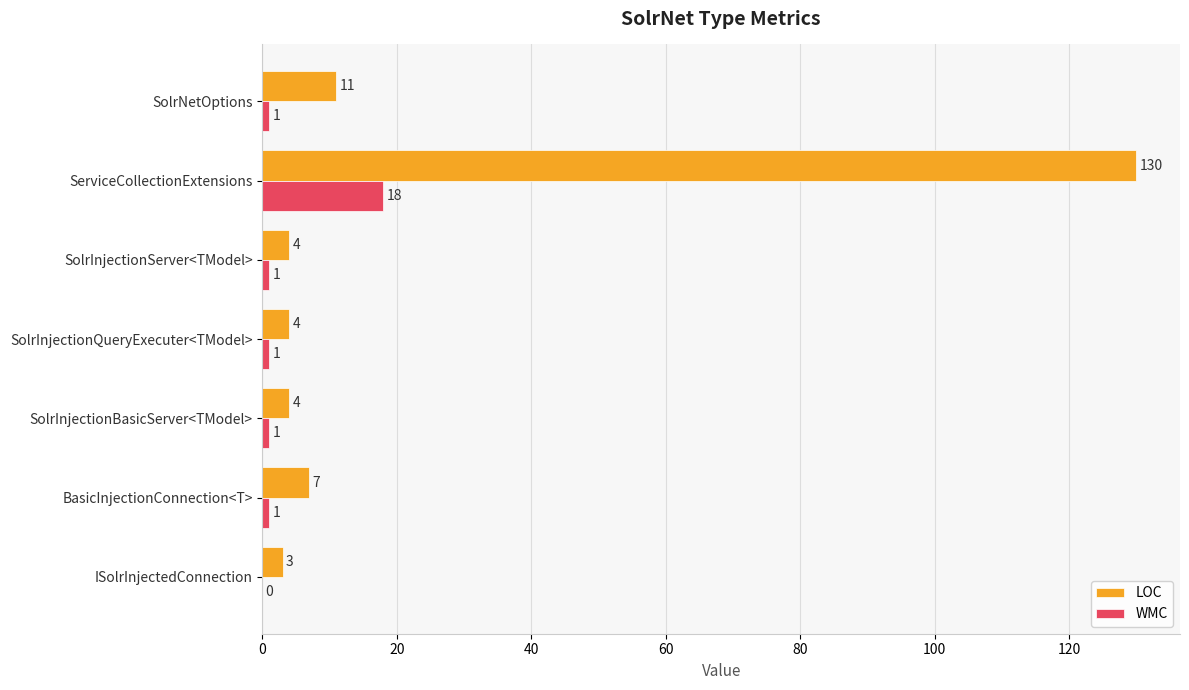

Which series changed the most between SolrInjectionQueryExecuter<TModel> and SolrNetOptions?

LOC